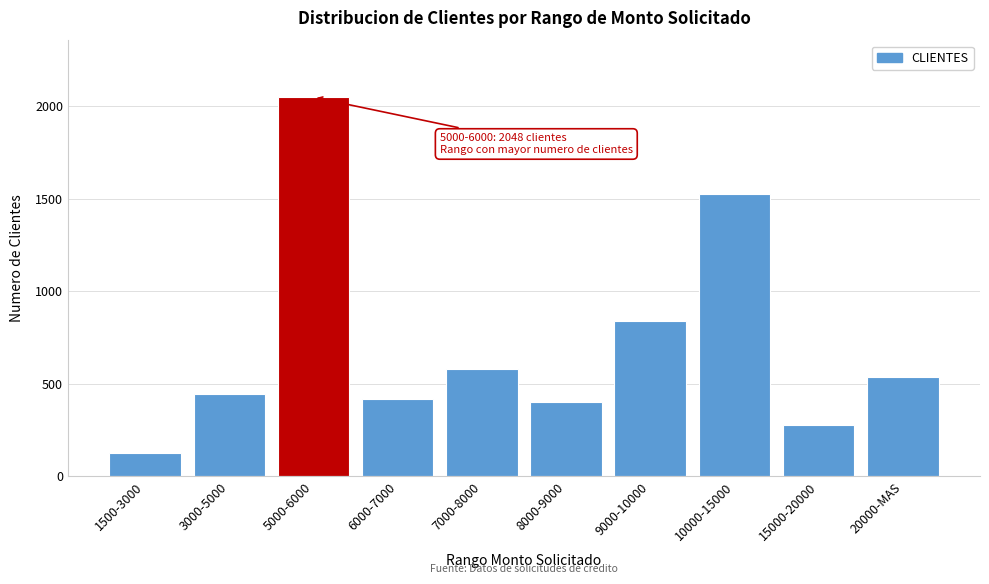

Reading left to right, list all the values displayed in this chart.

1500-3000=124	3000-5000=446	5000-6000=2048	6000-7000=417	7000-8000=580	8000-9000=401	9000-10000=841	10000-15000=1524	15000-20000=274	20000-MAS=534